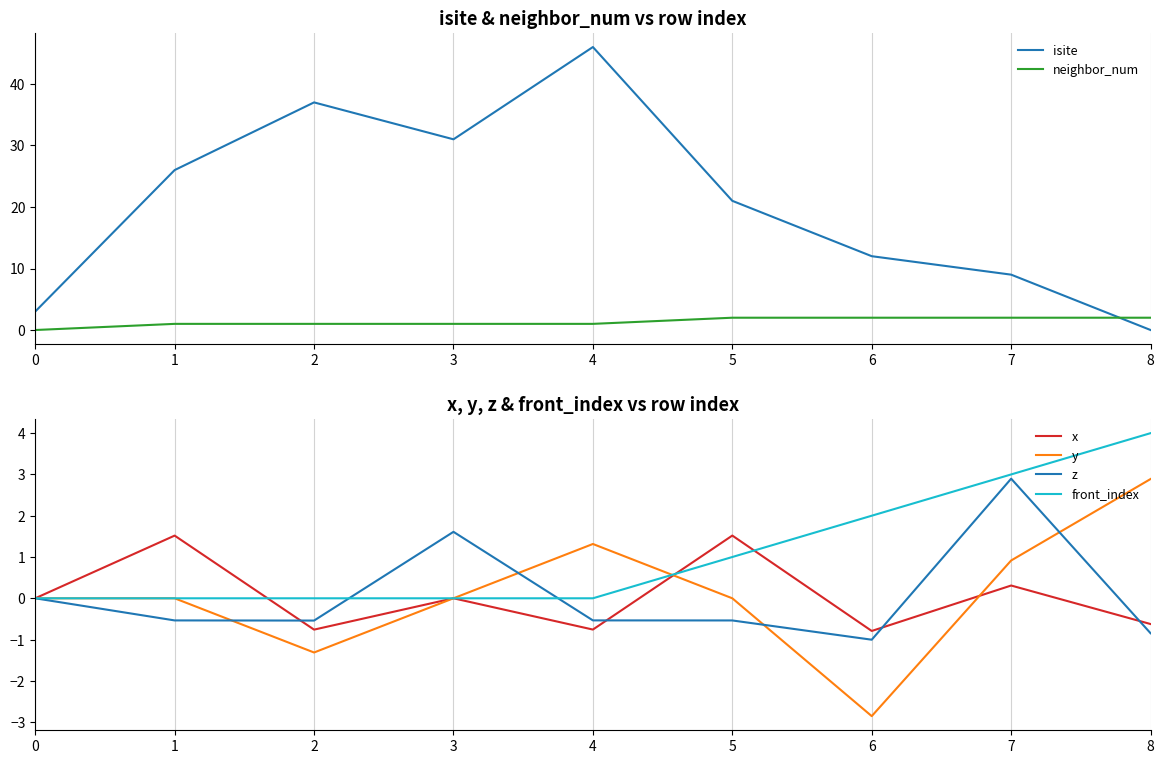

How many values in the neighbor_num series exceed 1?

4